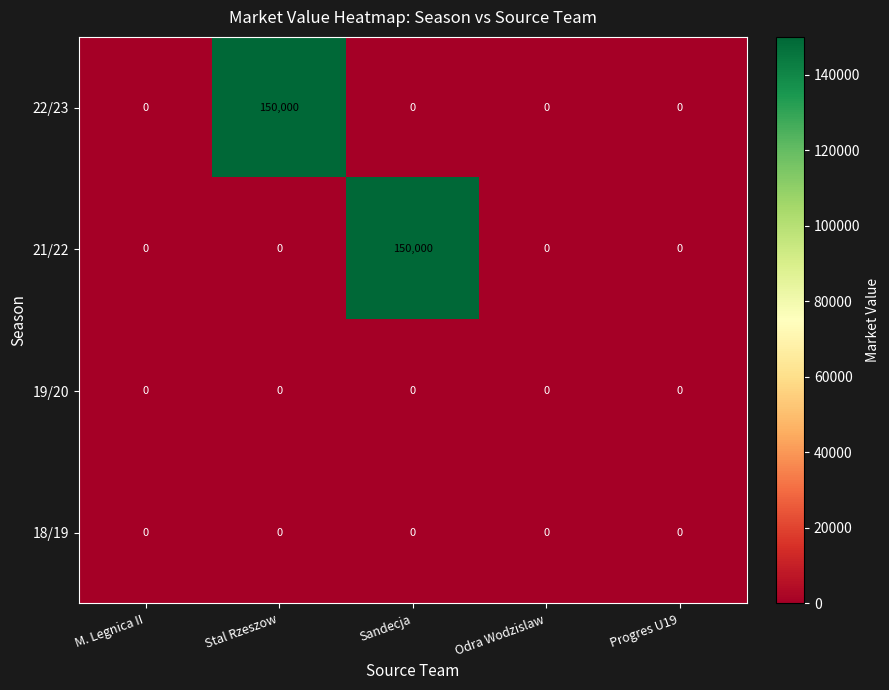

What is the difference between the 21/22 values at Sandecja and Odra Wodzislaw?

150000